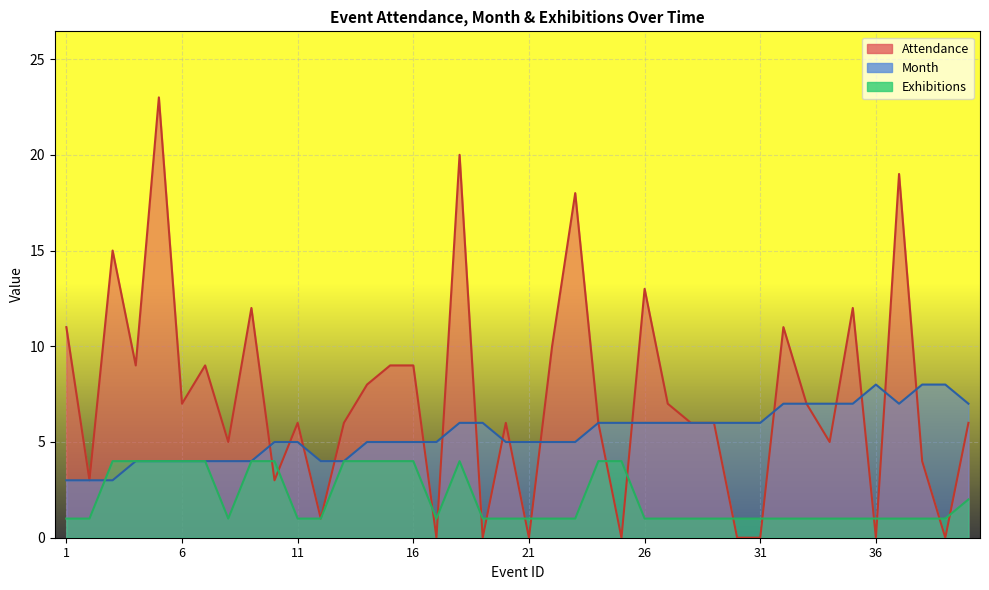

Reading left to right, extract all data points from this chart.

Attendance: 1=11	2=3	3=15	4=9	5=23	6=7	7=9	8=5	9=12	10=3	11=6	12=1	13=6	14=8	15=9	16=9	17=0	18=20	19=0	20=6	21=0	22=10	23=18	24=6	25=0	26=13	27=7	28=6	29=6	30=0	31=0	32=11	33=7	34=5	35=12	36=0	37=19	38=4	39=0	40=6
Month: 1=3	2=3	3=3	4=4	5=4	6=4	7=4	8=4	9=4	10=5	11=5	12=4	13=4	14=5	15=5	16=5	17=5	18=6	19=6	20=5	21=5	22=5	23=5	24=6	25=6	26=6	27=6	28=6	29=6	30=6	31=6	32=7	33=7	34=7	35=7	36=8	37=7	38=8	39=8	40=7
Exhibitions: 1=1	2=1	3=4	4=4	5=4	6=4	7=4	8=1	9=4	10=4	11=1	12=1	13=4	14=4	15=4	16=4	17=1	18=4	19=1	20=1	21=1	22=1	23=1	24=4	25=4	26=1	27=1	28=1	29=1	30=1	31=1	32=1	33=1	34=1	35=1	36=1	37=1	38=1	39=1	40=2